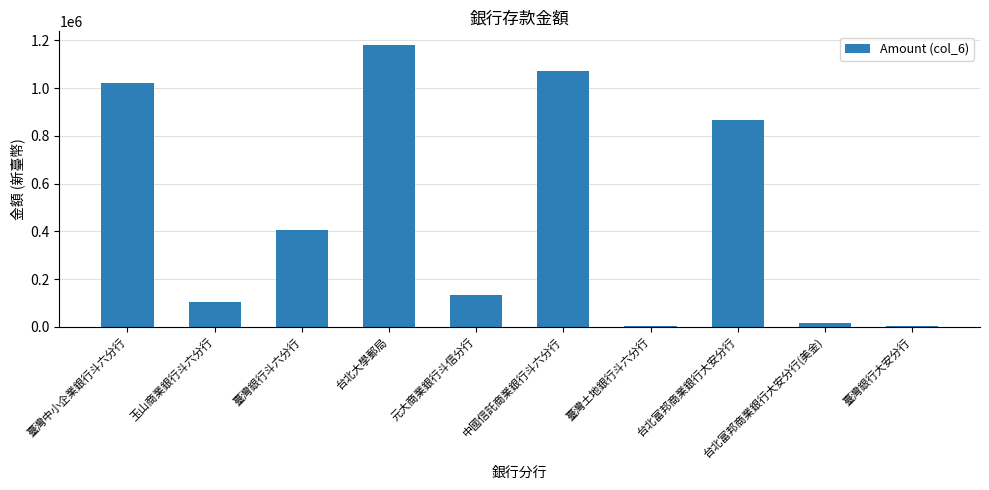

True or false: the data shows 16050.5 at 台北富邦商業銀行大安分行(美金).

True